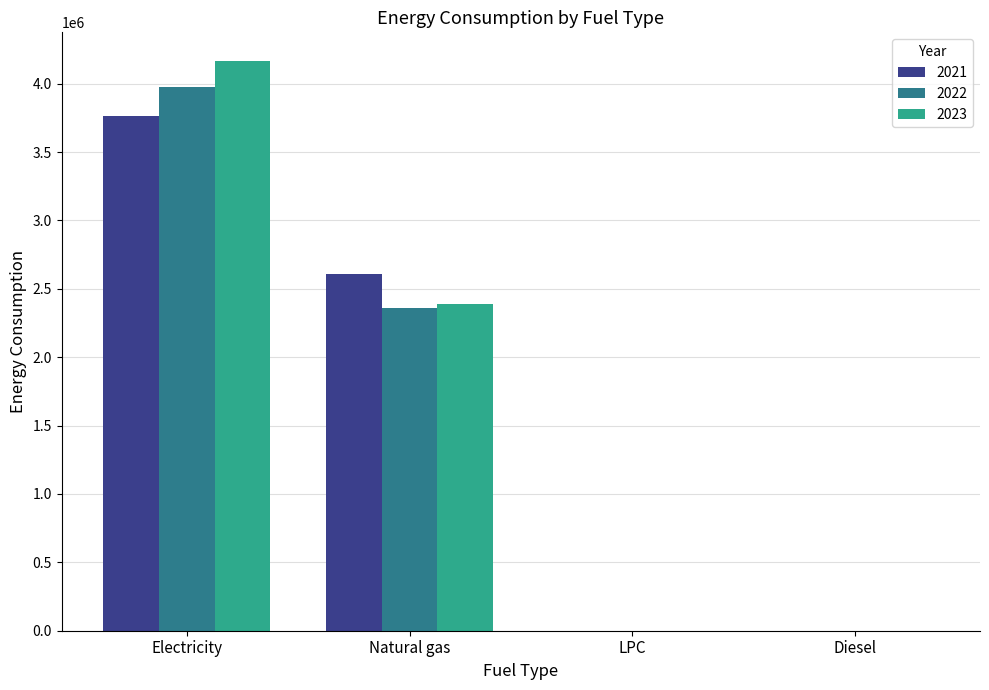

Count the number of data series in this chart.

3